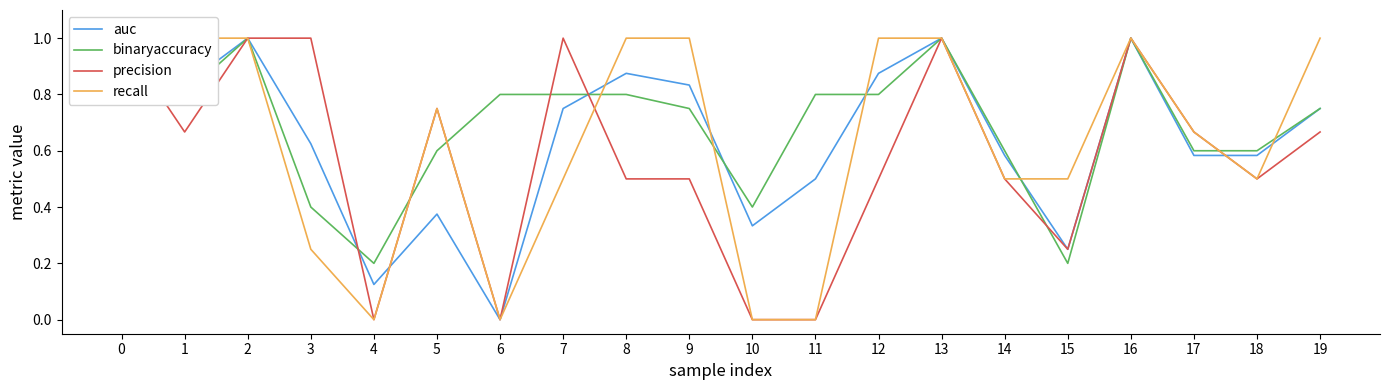

What are all the series names shown in the legend?

auc, binaryaccuracy, precision, recall